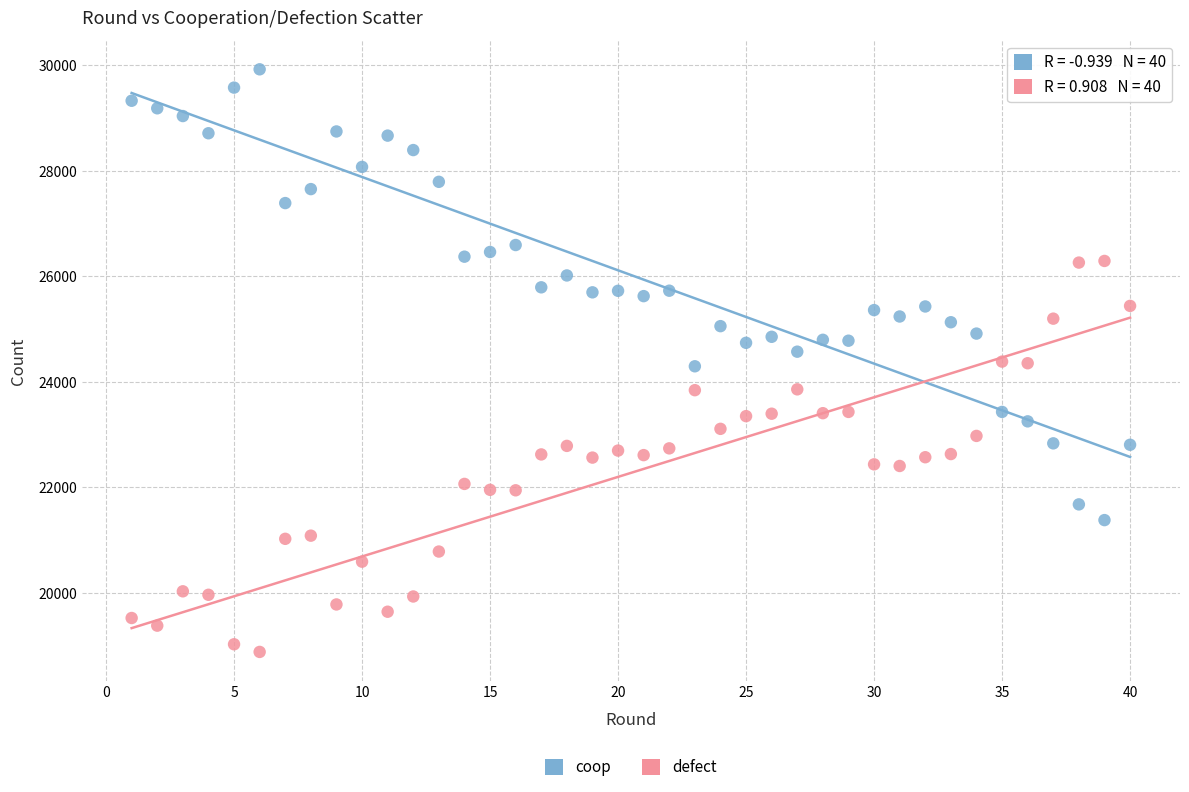

Across all data points, what is the range of Y values (max minus min)?

11045